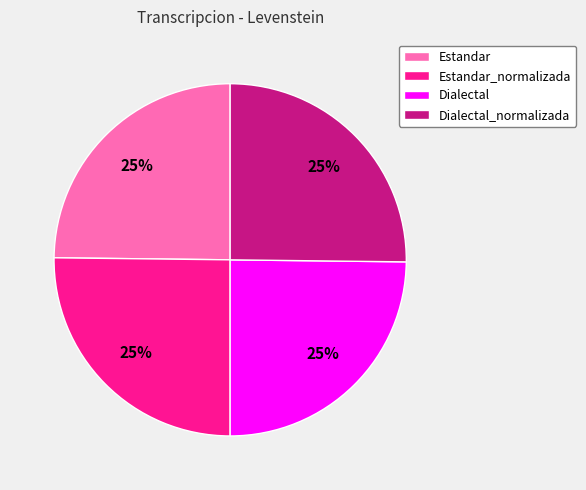

Approximately how many times larger is the value at Dialectal compared to Dialectal_normalizada?

1.0